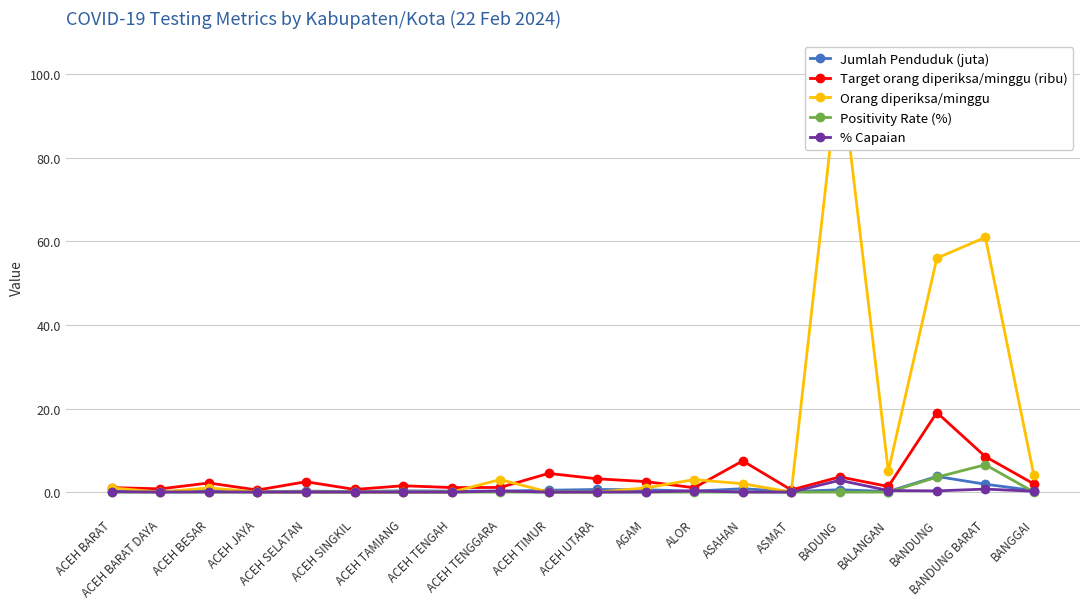

True or false: Jumlah Penduduk (juta) has more than 2 interior local peaks.

True